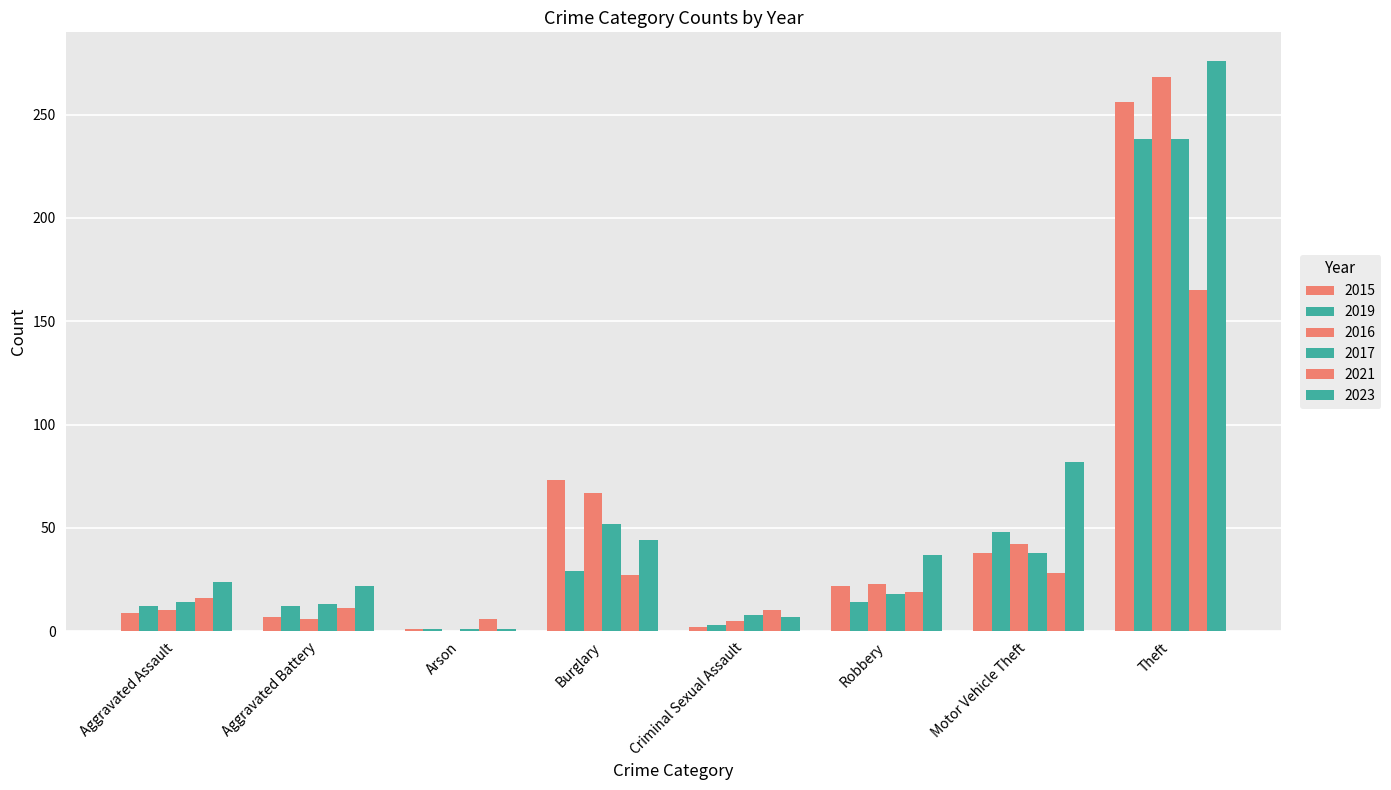

How many categories are shown in the chart?

8